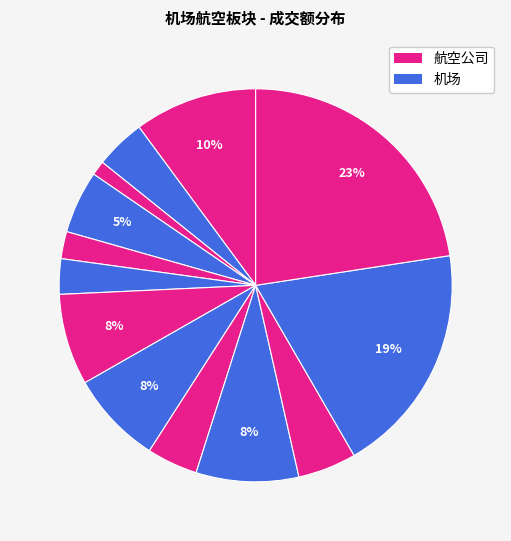

How many segments does this pie chart have?

13